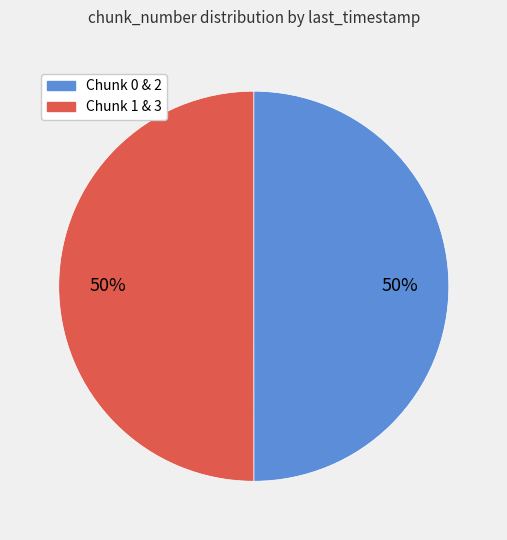

To the nearest percent, what is the average slice percentage?

50%